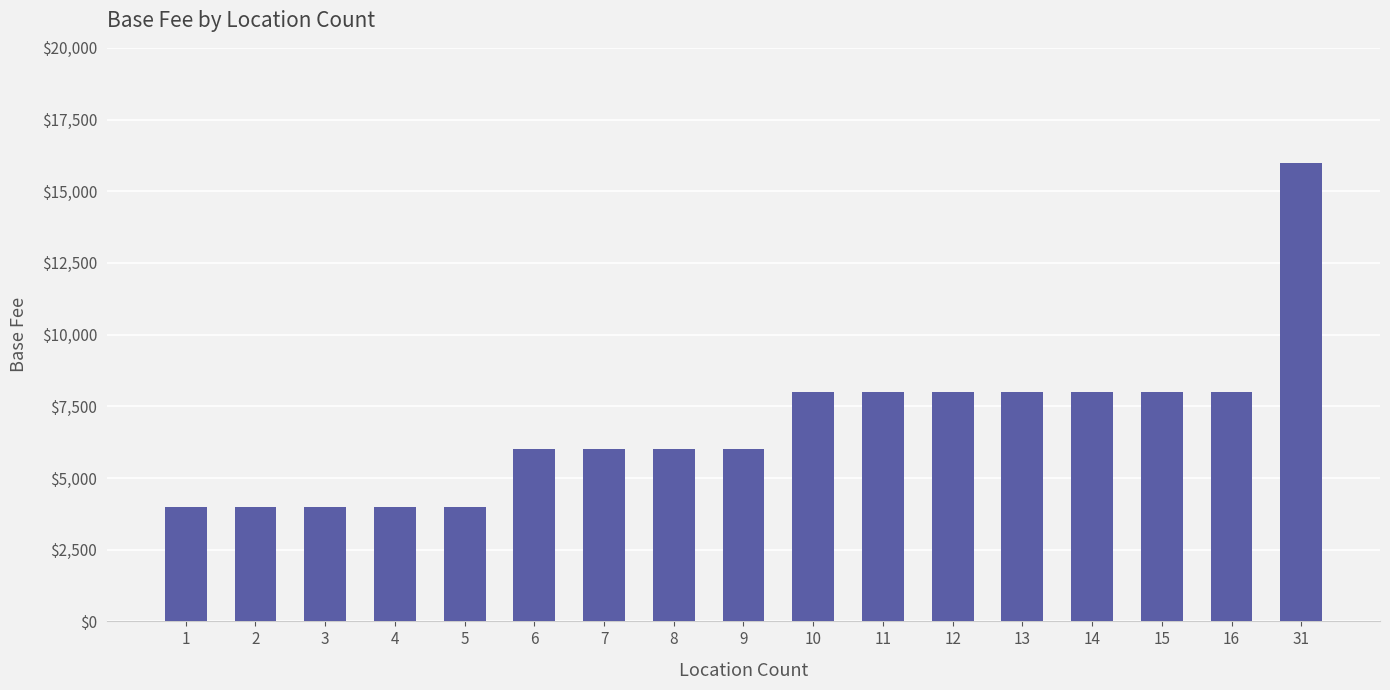

At which category does the chart reach its peak across all series?

31